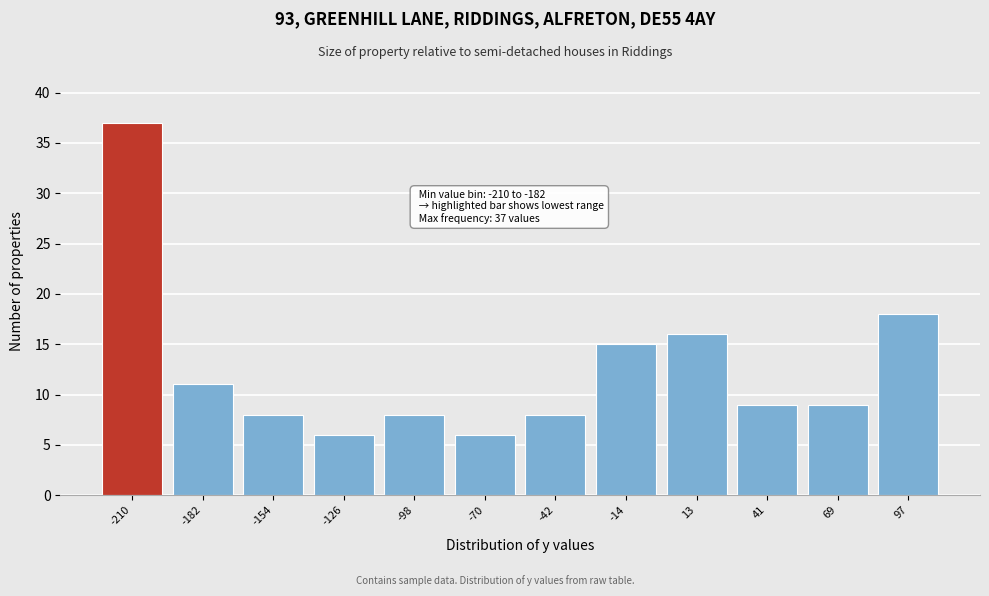

Reading left to right, transcribe all the data shown in this chart.

37	11	8	6	8	6	8	15	16	9	9	18